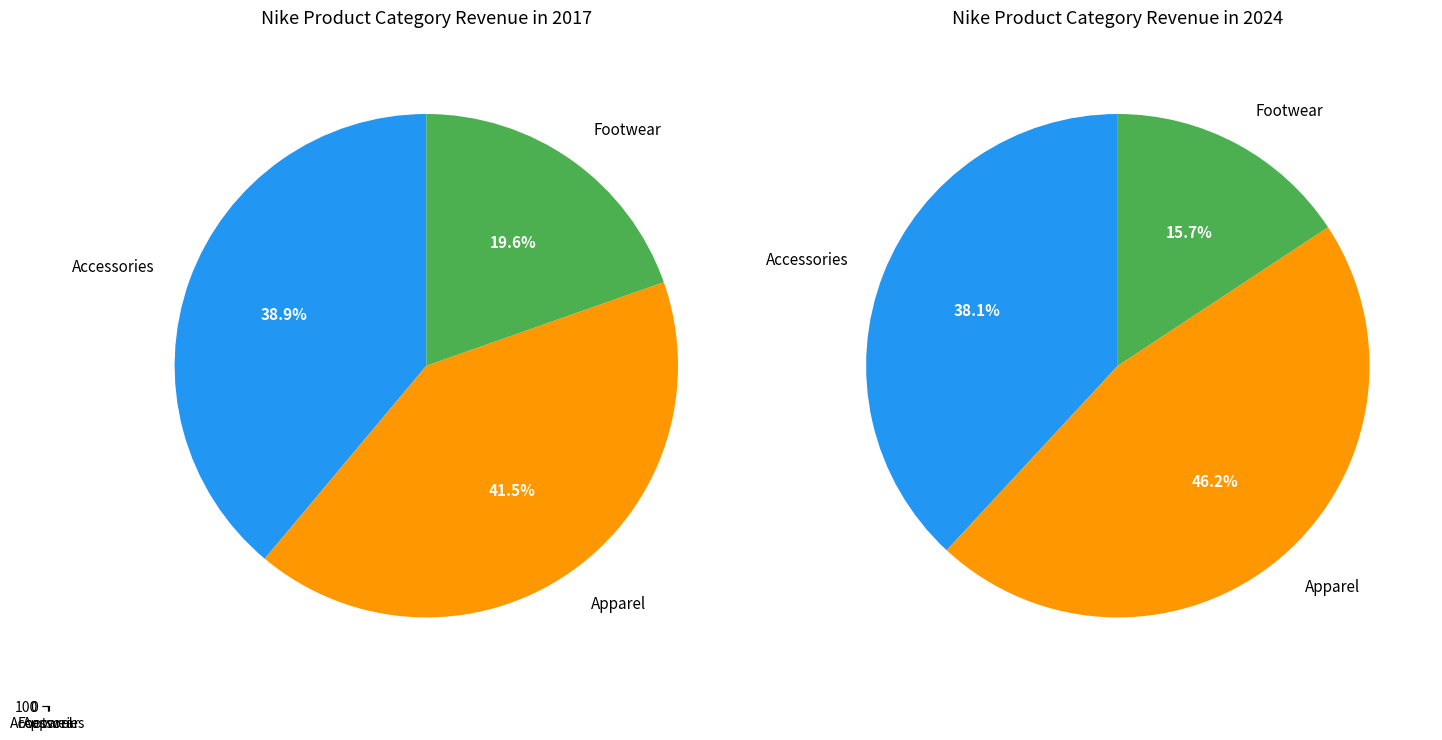

What percentage is the Accessories slice, to the nearest percent?

39%